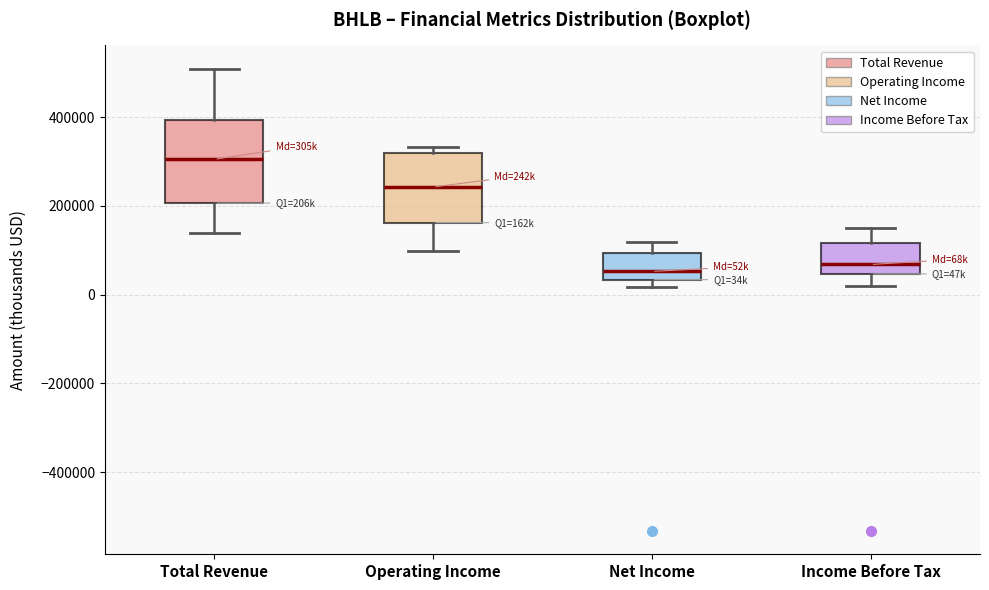

Comparing the boxes themselves (not the whiskers), which one is the tallest?

Total Revenue